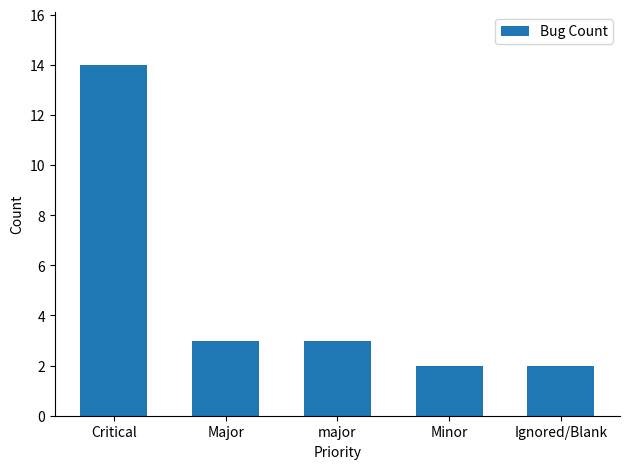

What is the approximate value at Critical, to the nearest 5?

15